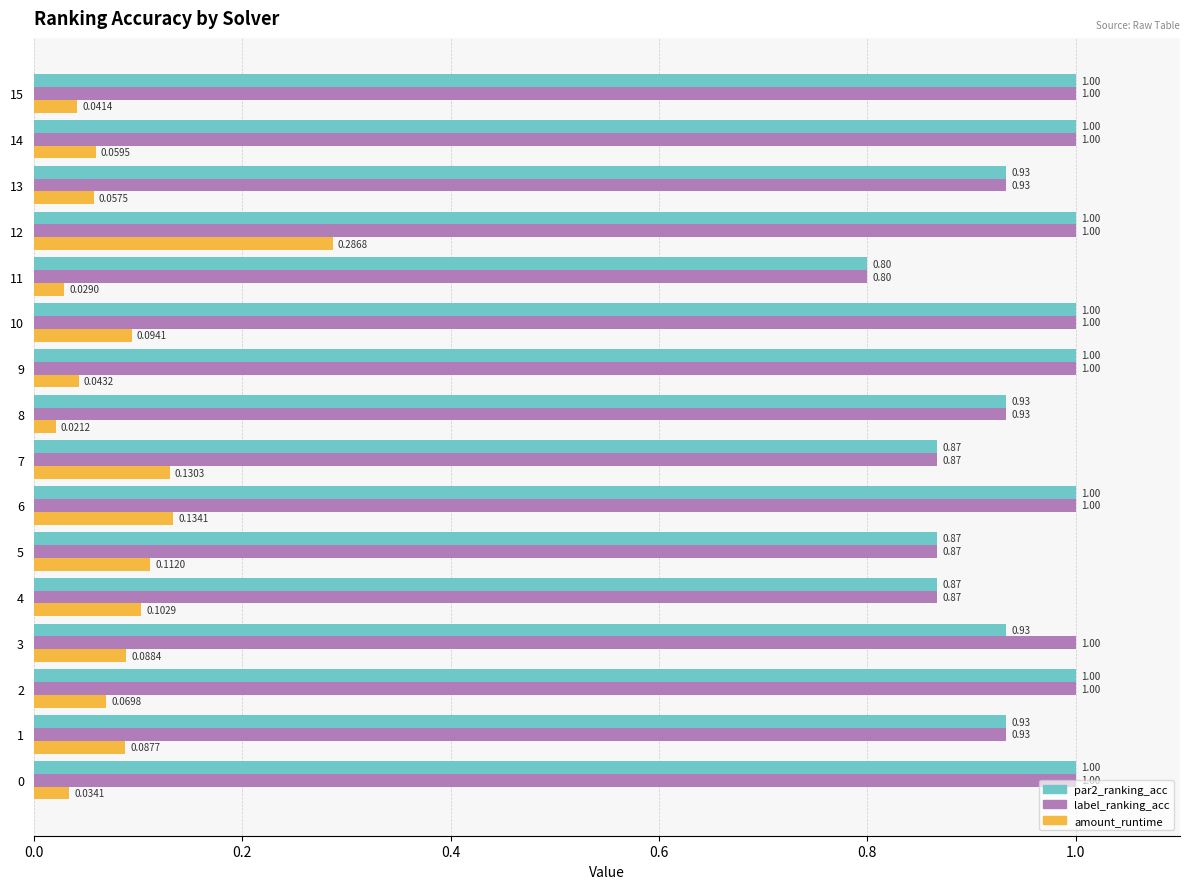

Count the number of categories in the chart.

16